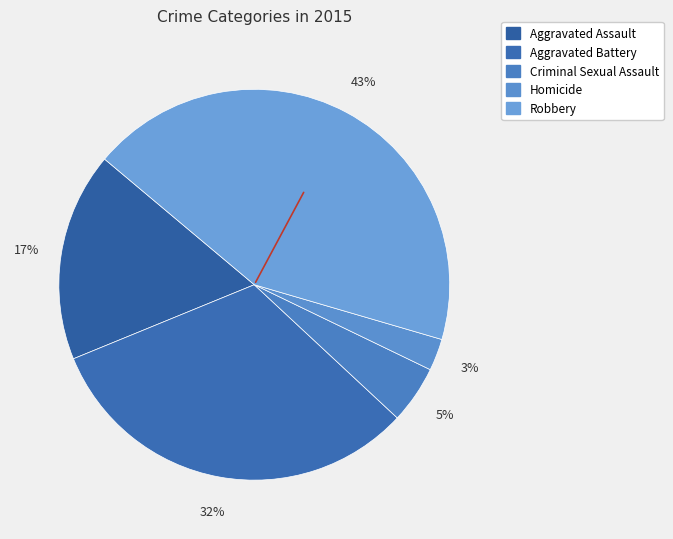

Approximately how many times larger is the value at Homicide compared to Aggravated Assault?

0.2